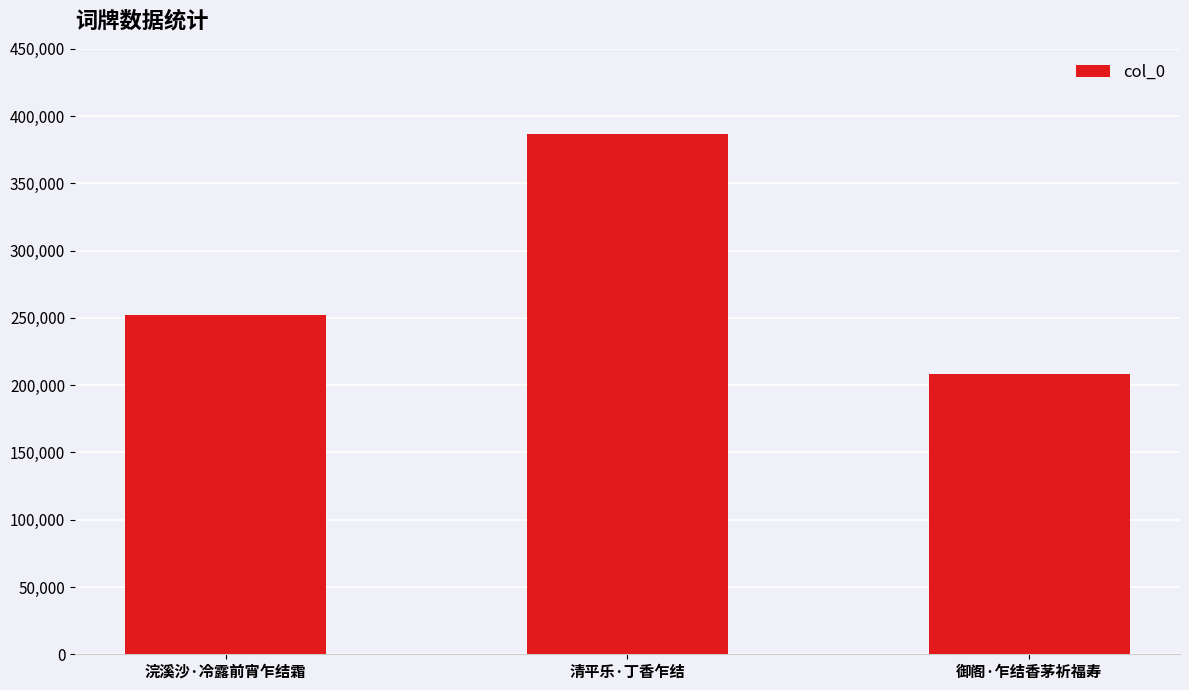

Reading right to left, list all the values displayed in this chart.

御阁·乍结香茅祈福寿=208051	清平乐·丁香乍结=386881	浣溪沙·冷露前宵乍结霜=252265